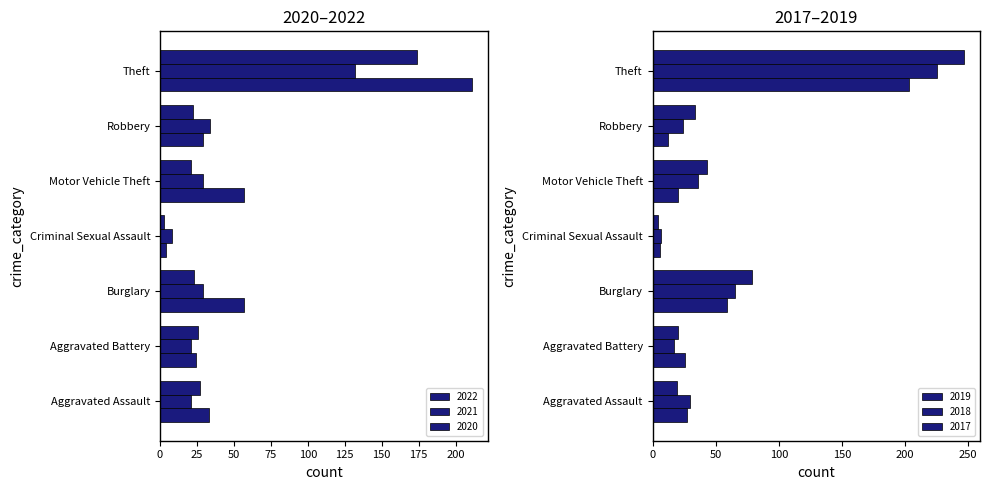

Between Robbery and Theft, which series saw the biggest shift?

2017